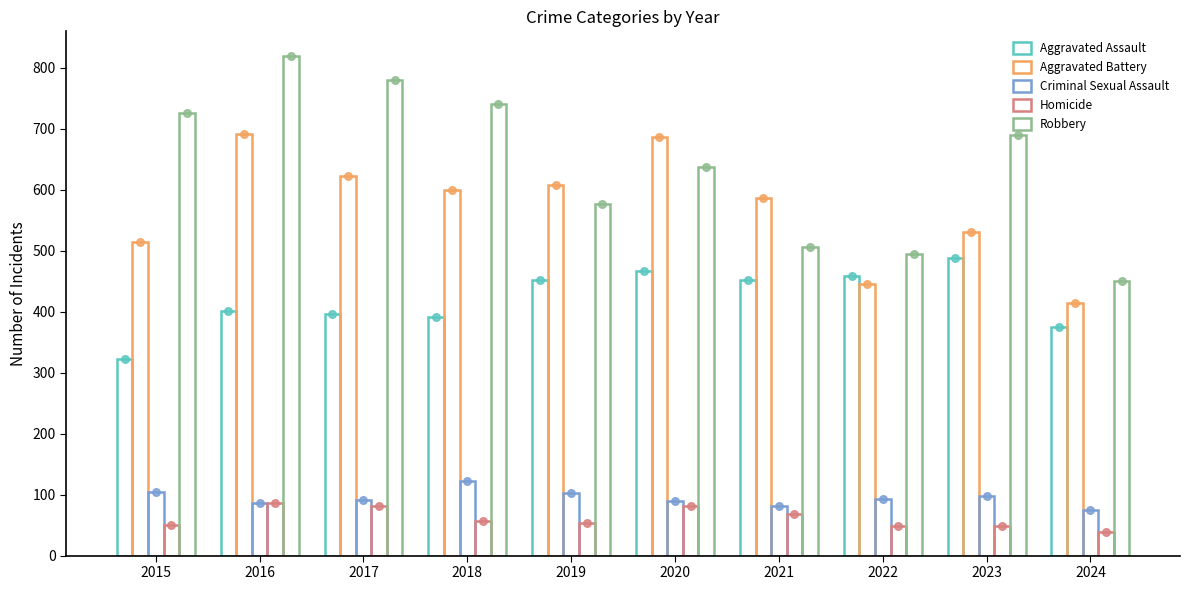

Which series reaches the minimum Y coordinate?

Homicide